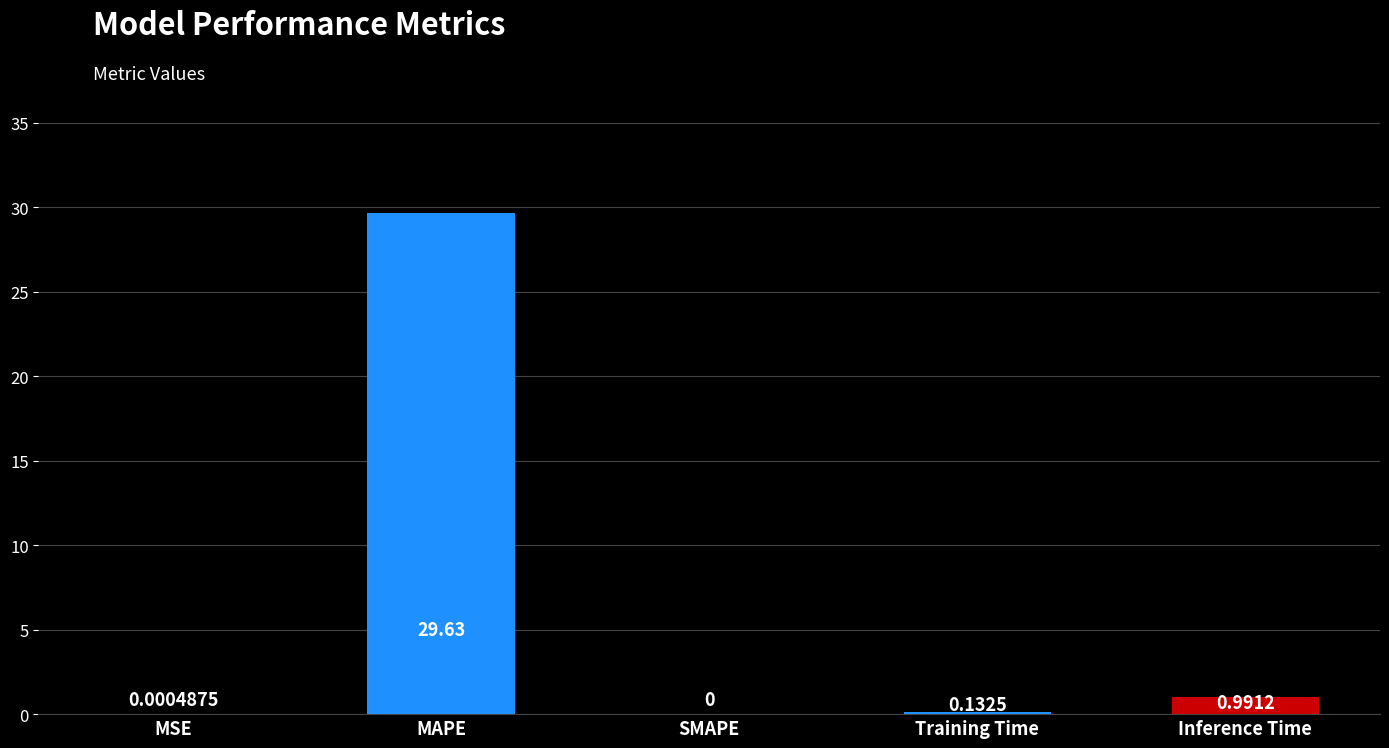

Count the number of values greater than 0.

4